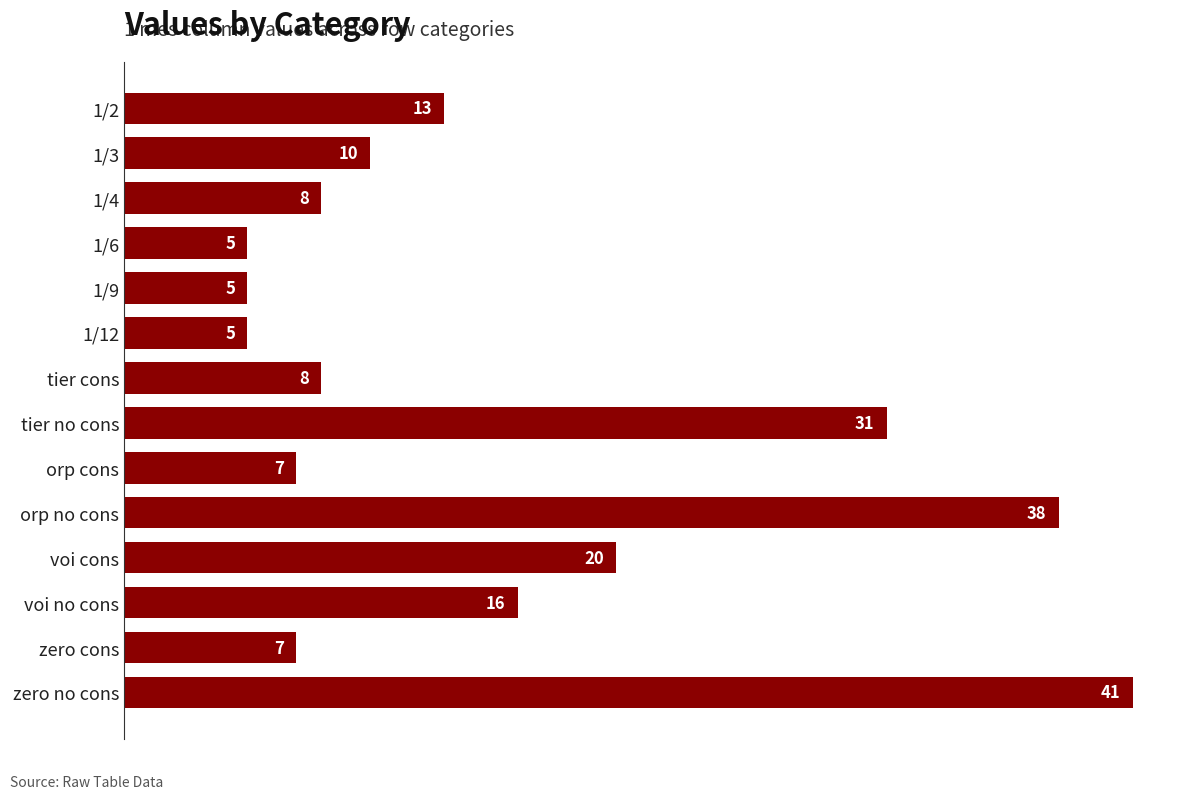

What is the difference between the maximum and minimum values?

36